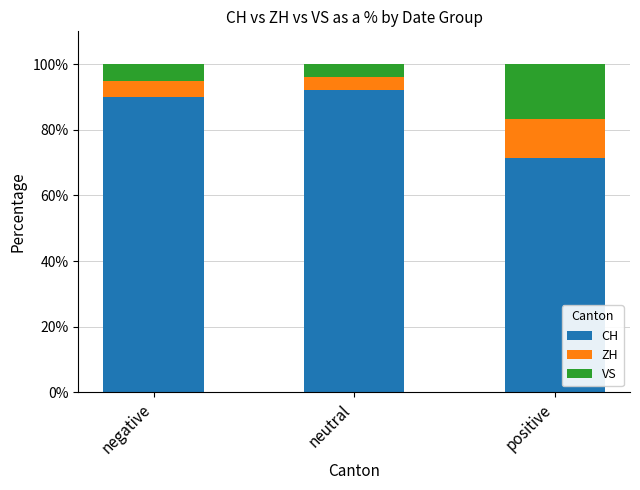

The CH series shows 90.0 at negative. True or false?

True